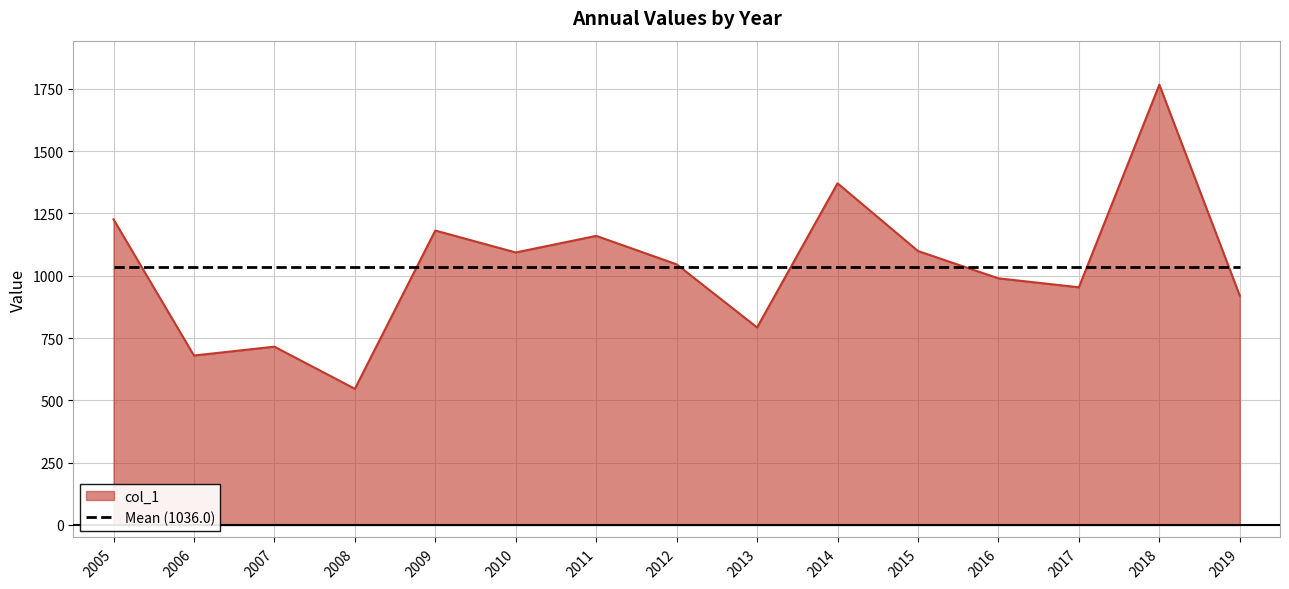

At 2009, list the series in order from largest to smallest.

col_1, Mean (1036.0)